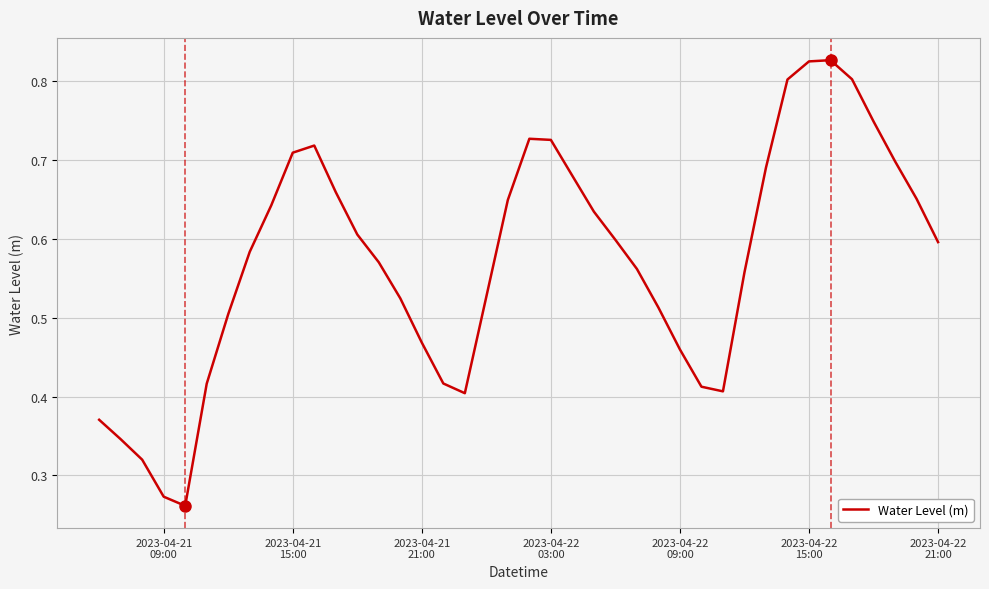

What is the smallest value displayed?

0.3